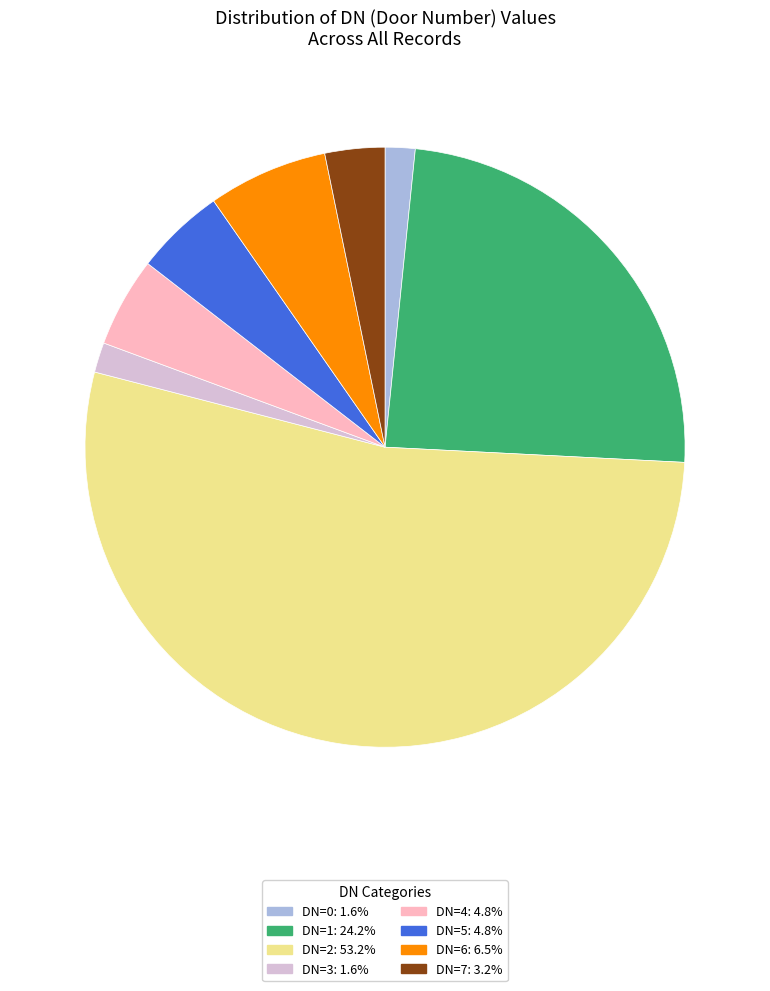

Do DN=3: 1.6% and DN=6: 6.5% together represent more than half of the pie?

No